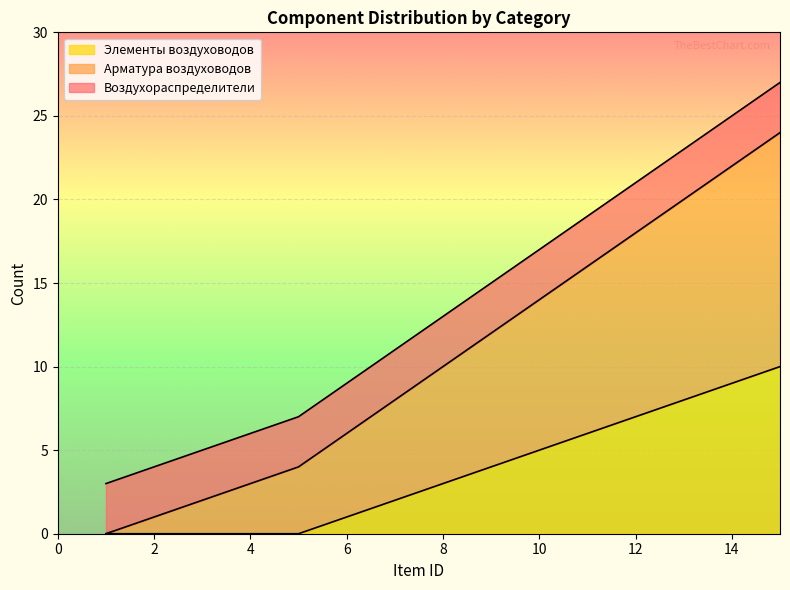

The Элементы воздуховодов series shows 12 at 14. True or false?

False